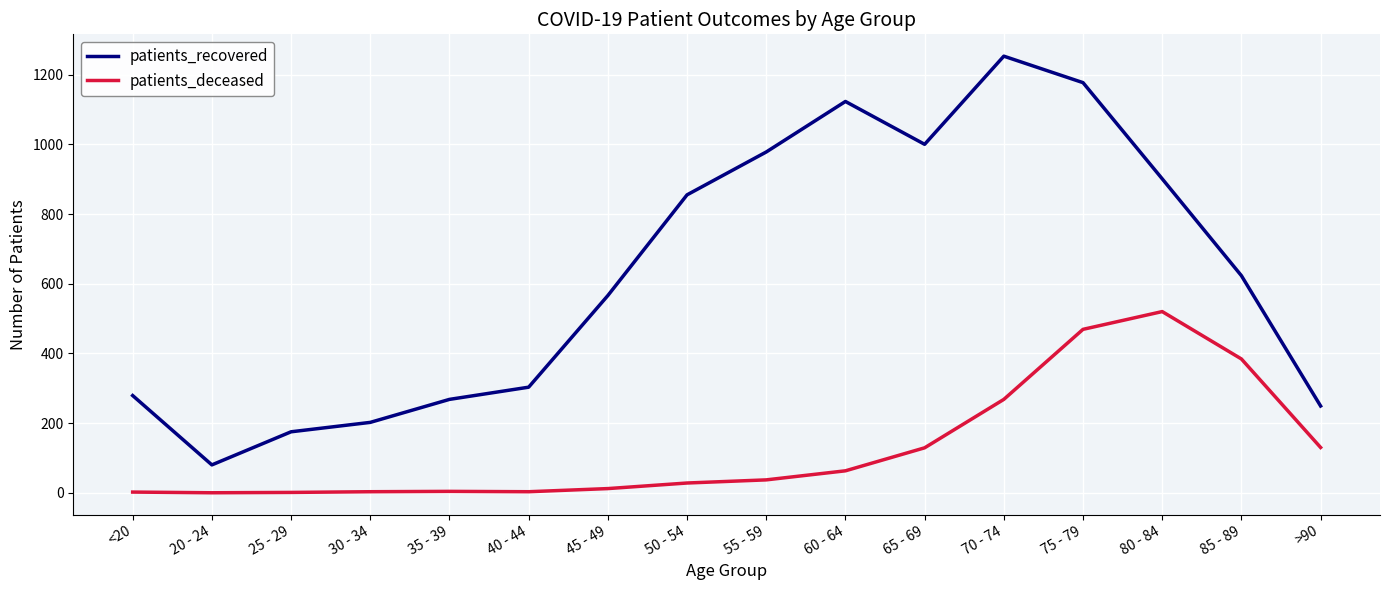

Rank the series by their maximum value, from highest to lowest.

patients_recovered, patients_deceased